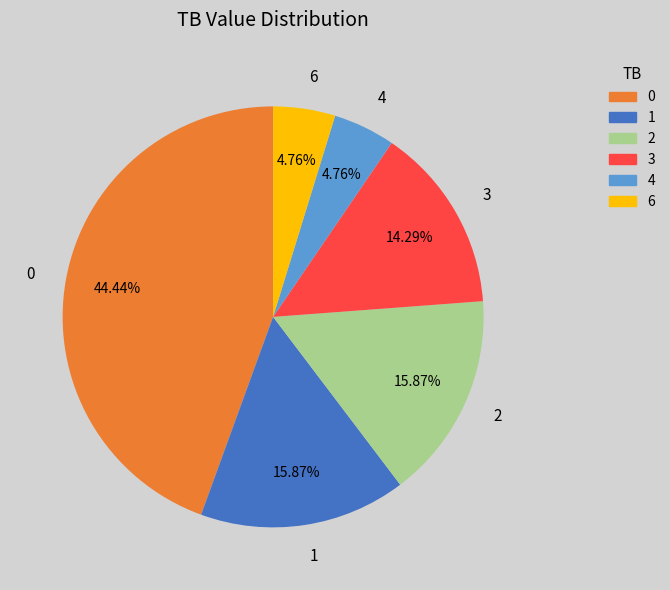

To the nearest percent, what portion does 4 represent?

5%